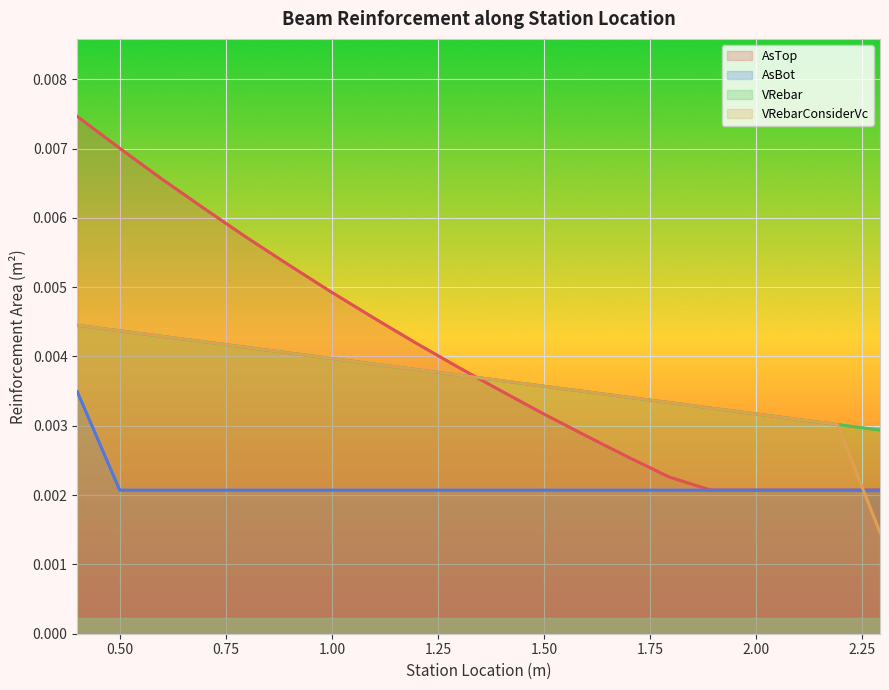

The value of VRebar at 1.25 is 0.0. True or false?

False